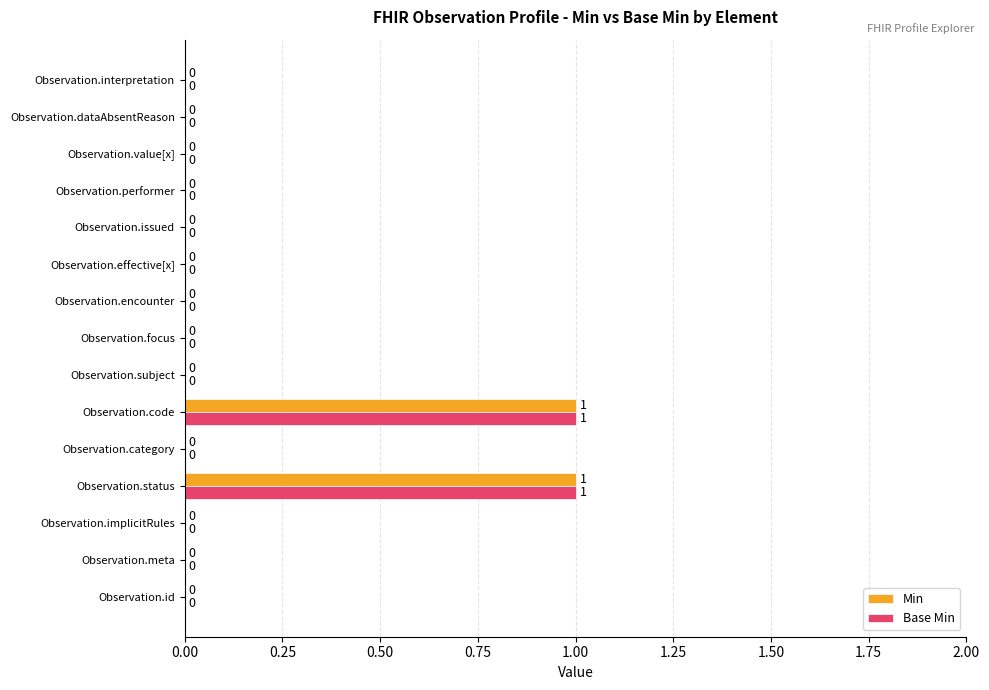

Is the value of Base Min at Observation.dataAbsentReason greater than the value of Min at Observation.status?

No